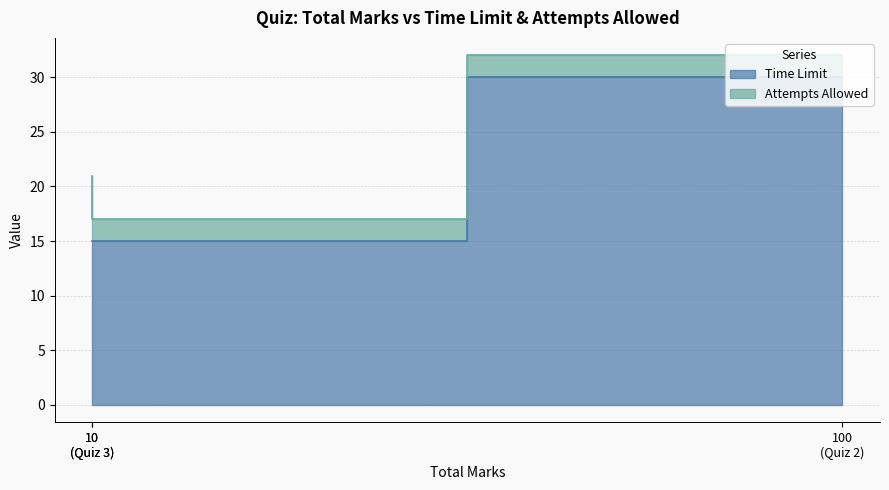

What is the sum of the Attempts Allowed values at Quiz 1 and Quiz 3?

8